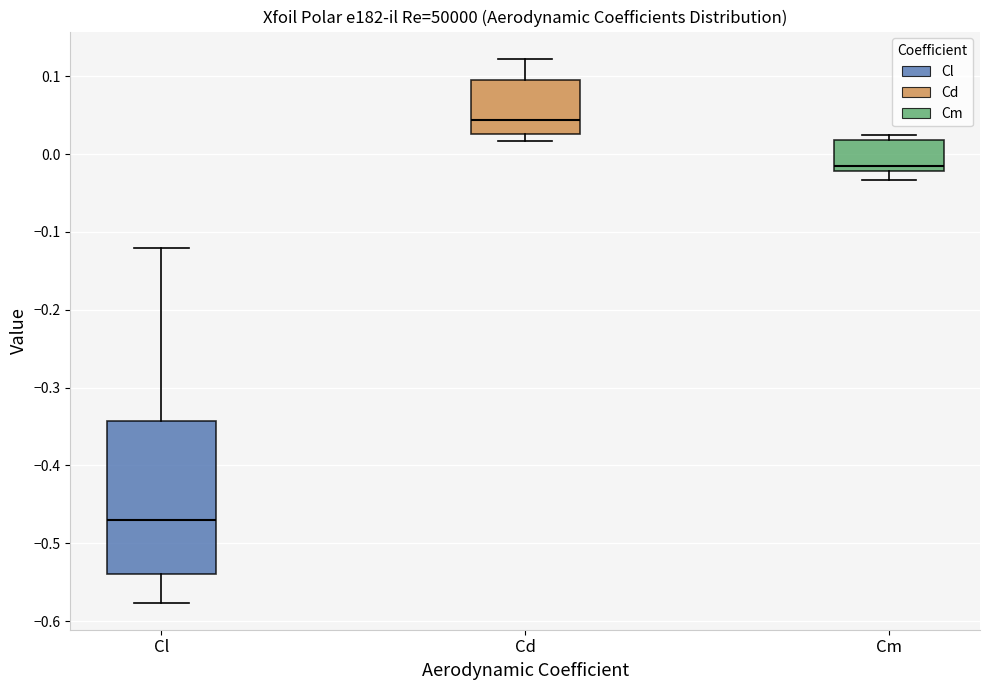

Where is the lower edge of the box for Cl on the y-axis? The values are not printed on the chart, so give them approximately, as read against the axis.

-0.54